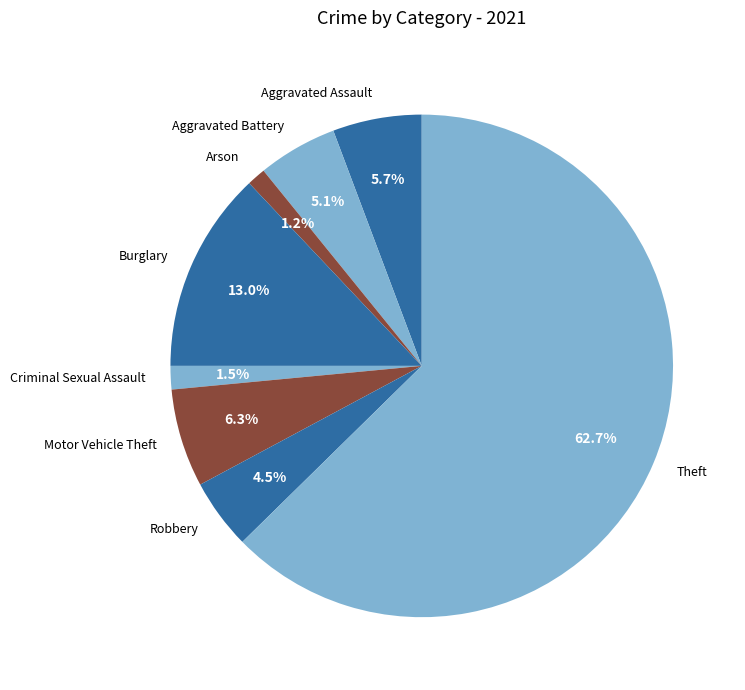

To the nearest percent, what portion does Aggravated Battery represent?

5%